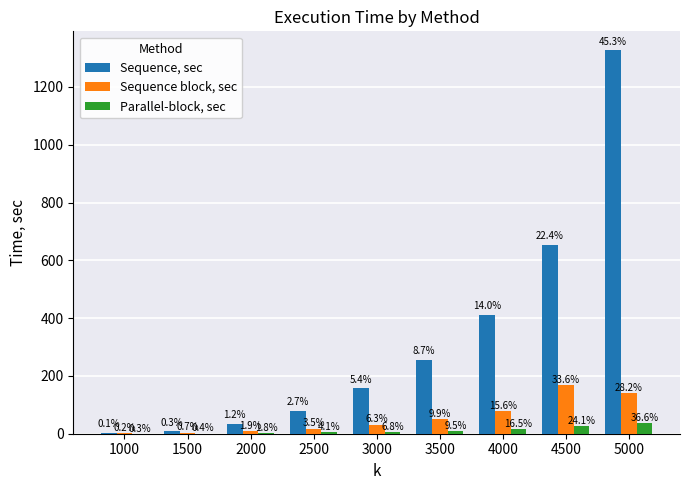

Between 3000 and 4500, which series saw the biggest shift?

Sequence, sec